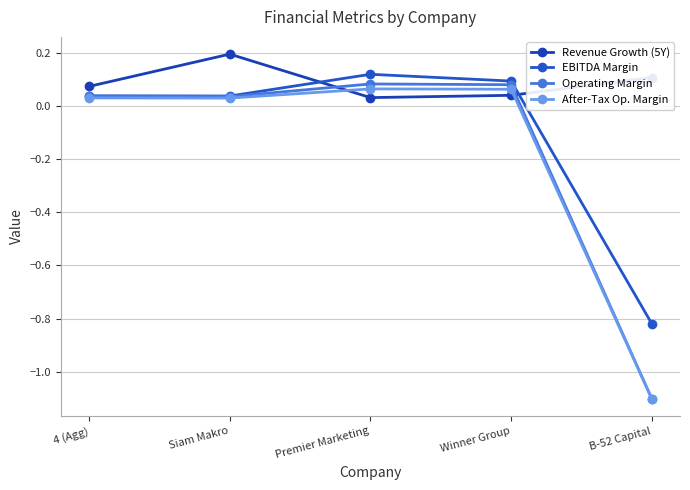

Is it true that EBITDA Margin equals -0.2 at B-52 Capital?

False